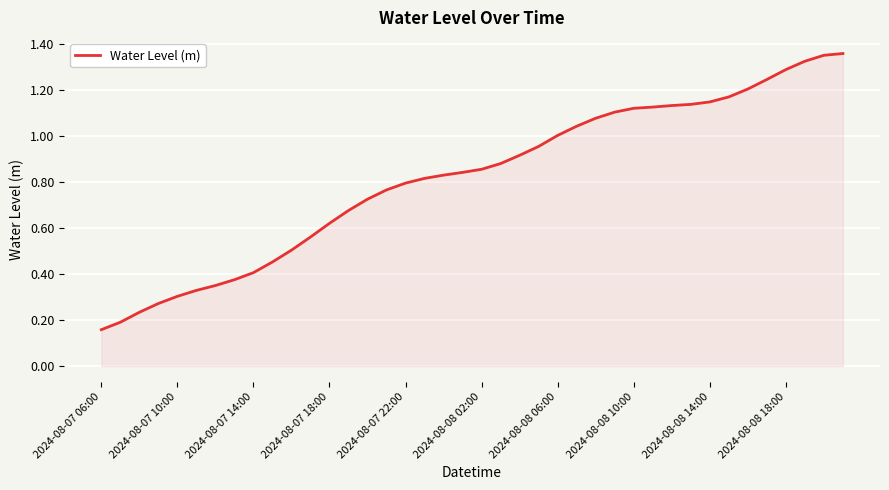

What is the minimum value shown in the chart?

0.2